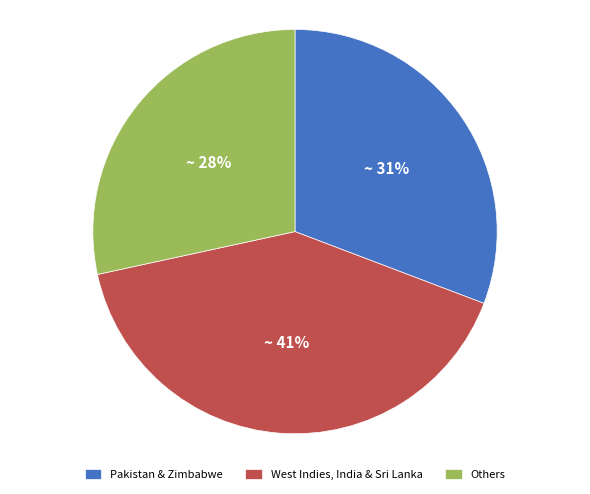

To the nearest percent, what portion does Pakistan & Zimbabwe represent?

31%